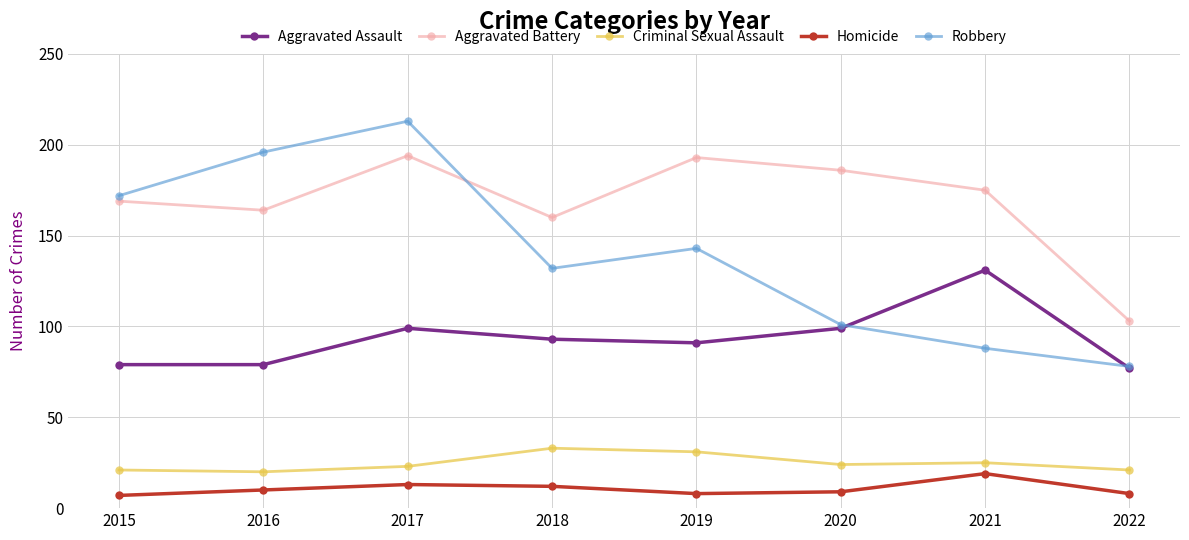

What are all the series names shown in the legend?

Aggravated Assault, Aggravated Battery, Criminal Sexual Assault, Homicide, Robbery